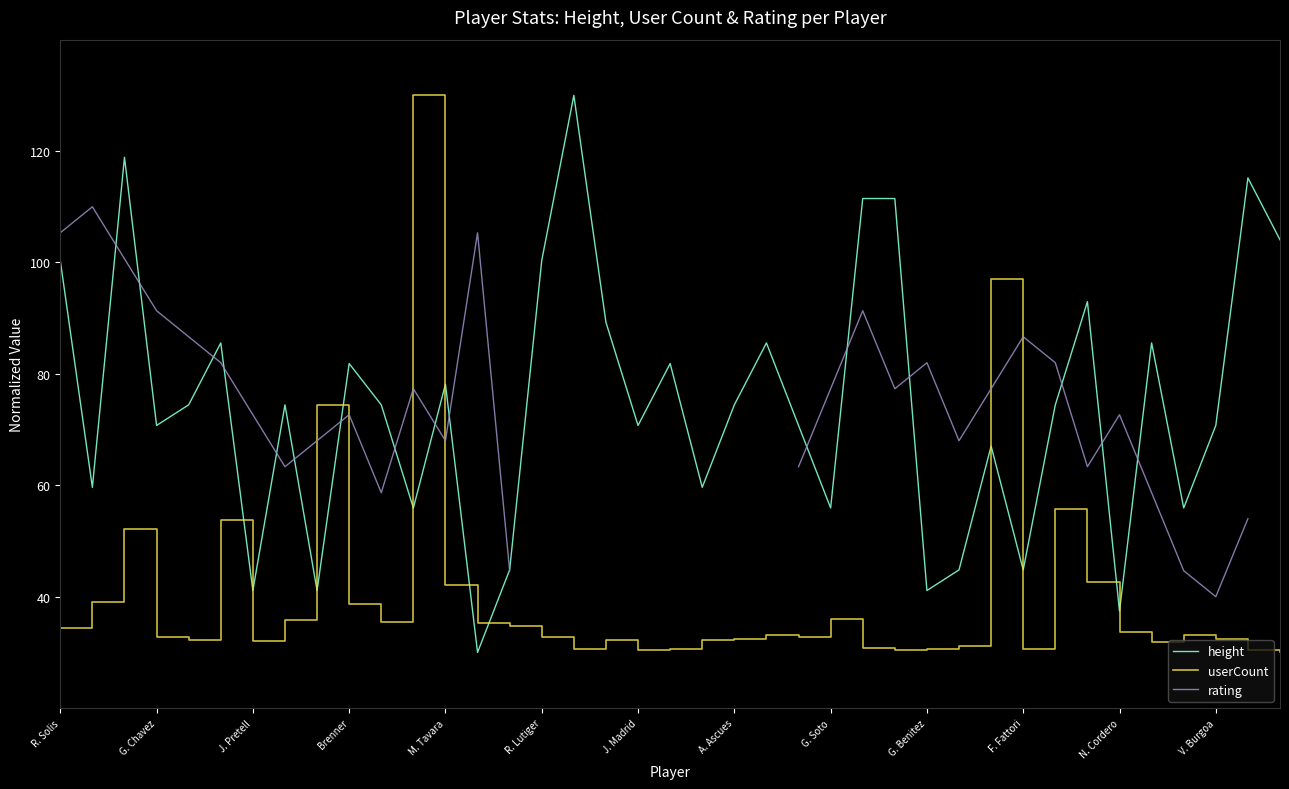

True or false: height has a value of 41.1 at G. Benitez.

True